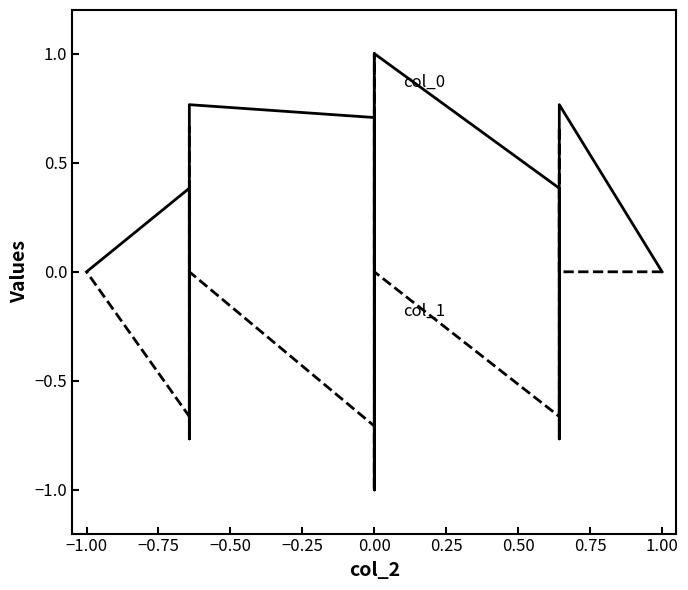

What is the difference between the col_1 values at −1.00 and −0.50?

0.7